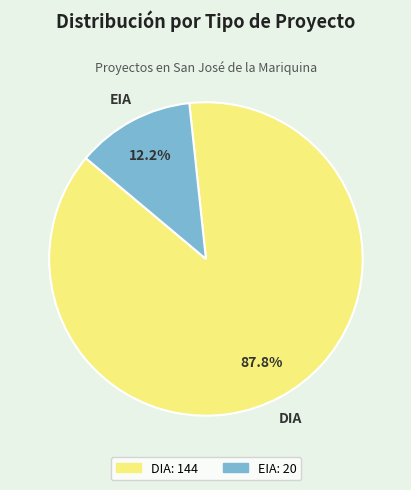

What is the ratio of the value at EIA to the value at DIA?

0.1